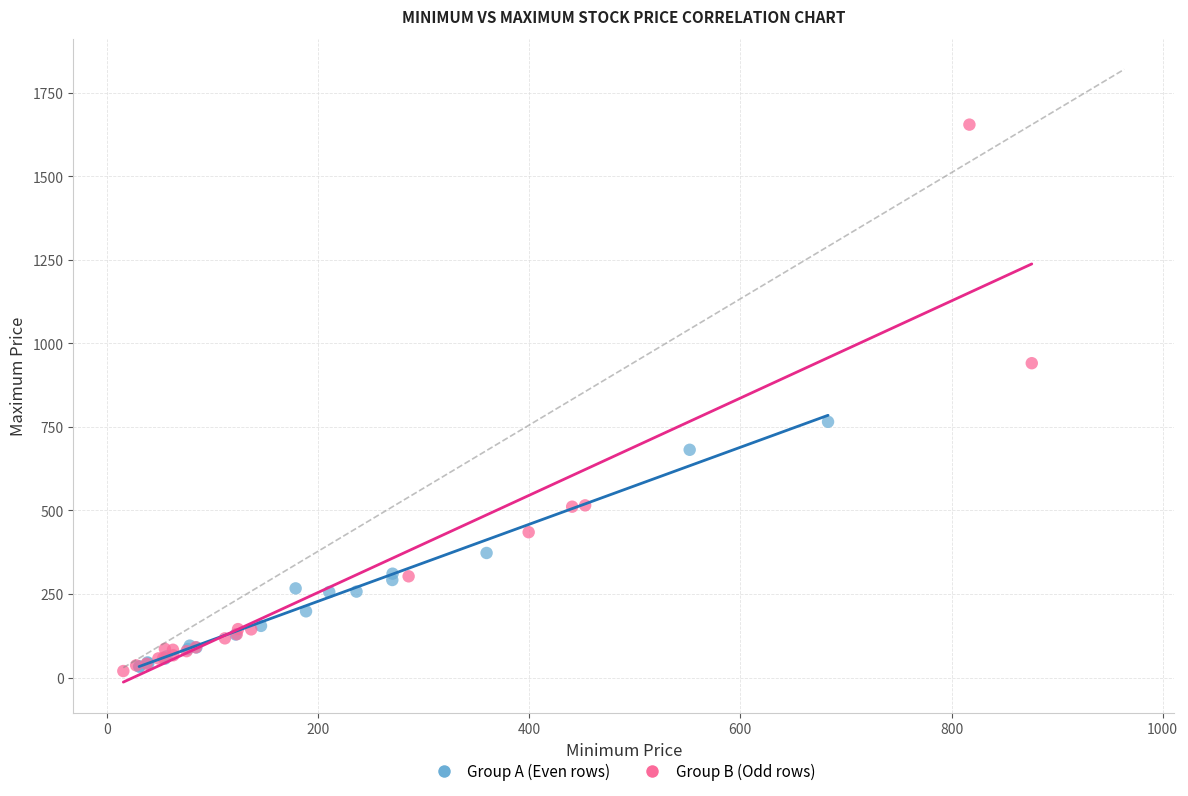

Which series reaches the maximum Y coordinate?

Group B (Odd rows)